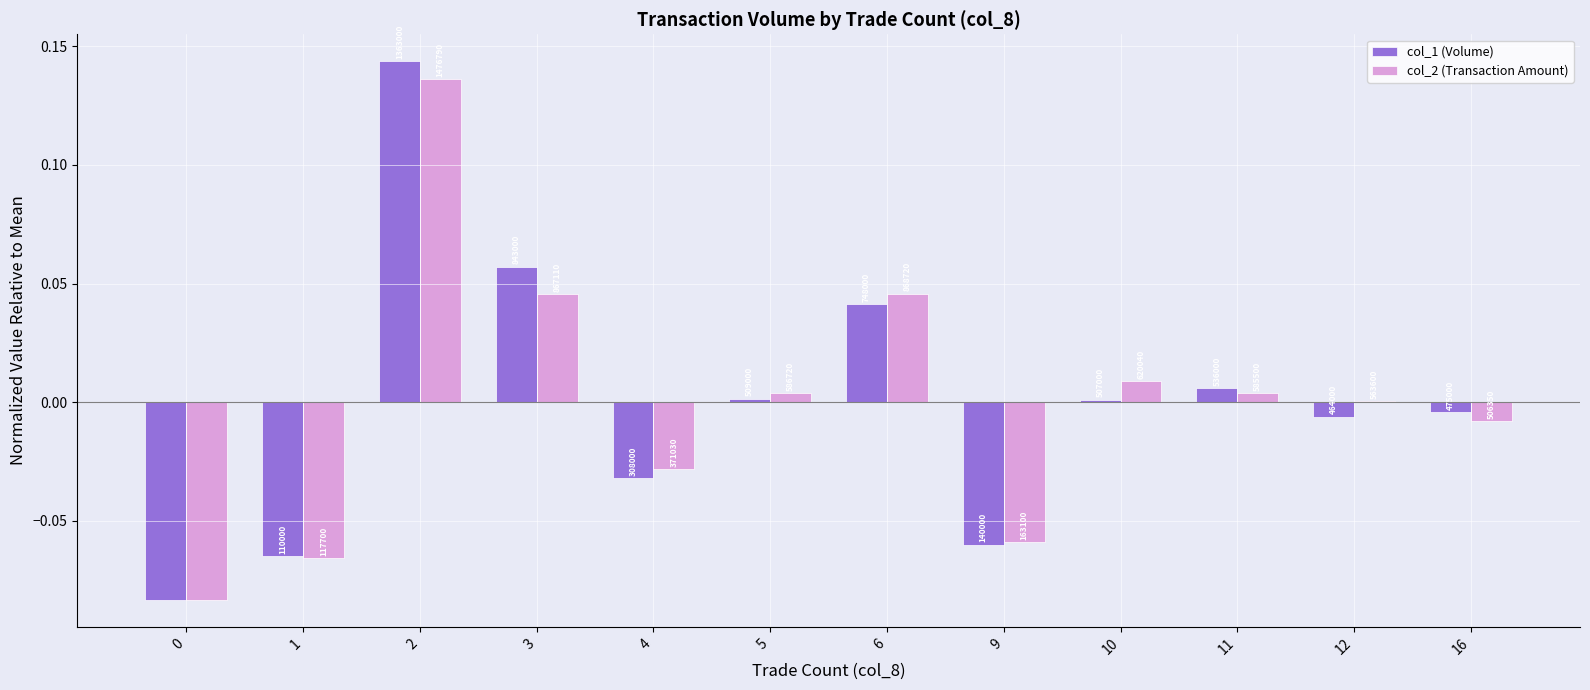

How many groups of bars are there?

12